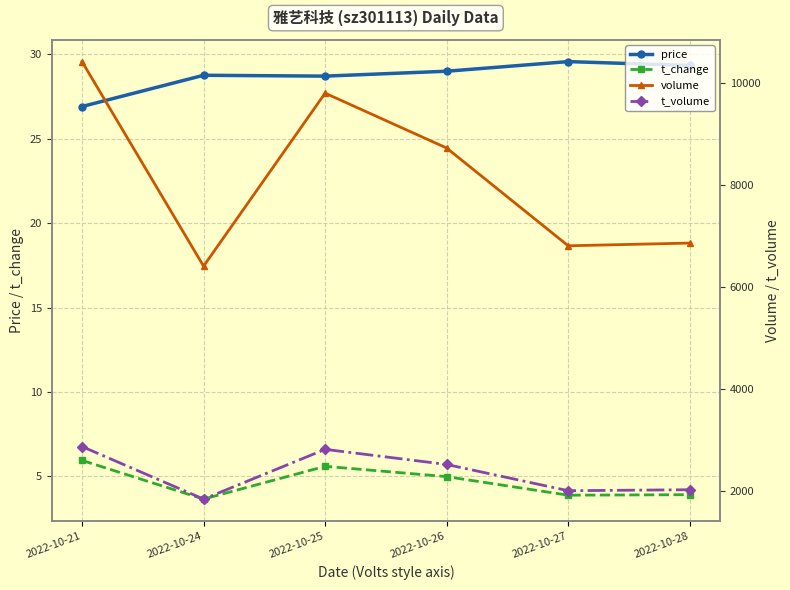

At which category does price reach its first local peak?

2022-10-24